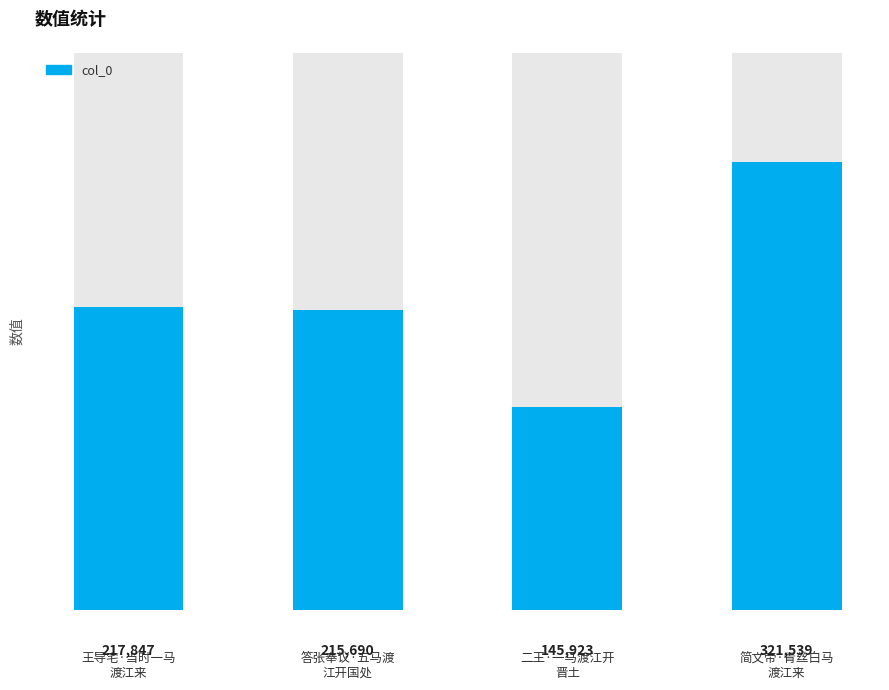

How many bars are there in total?

4